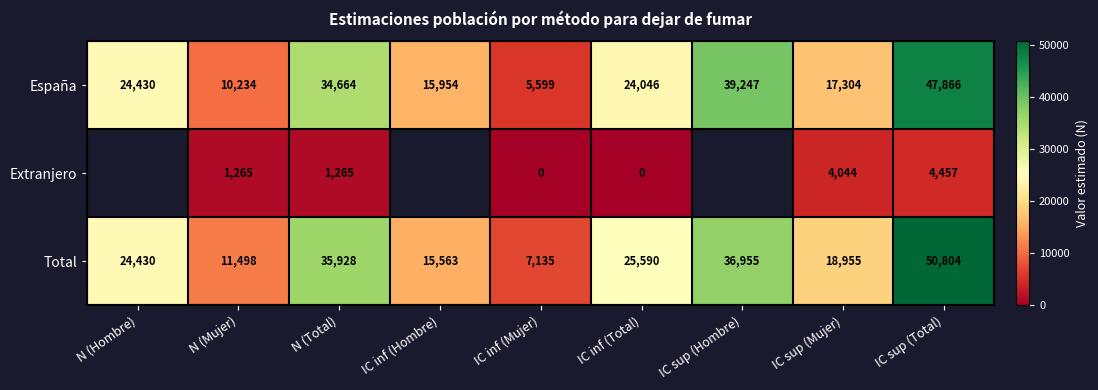

Between IC inf (Total) and IC sup (Mujer), which series saw the biggest shift?

España